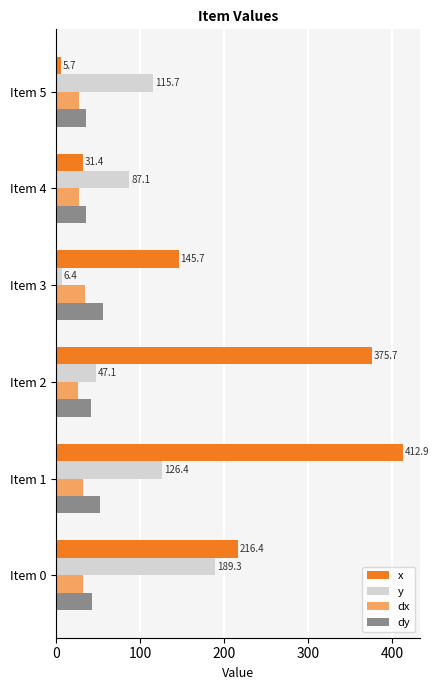

Which label corresponds to the smallest value in the chart?

Item 5